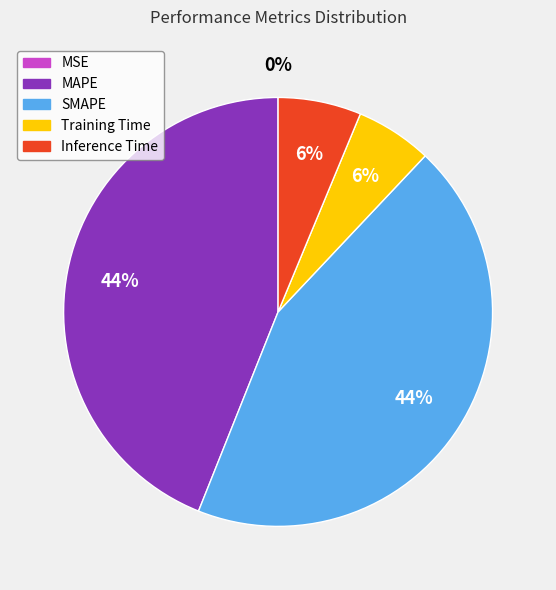

What percentage is the Inference Time slice, to the nearest percent?

6%